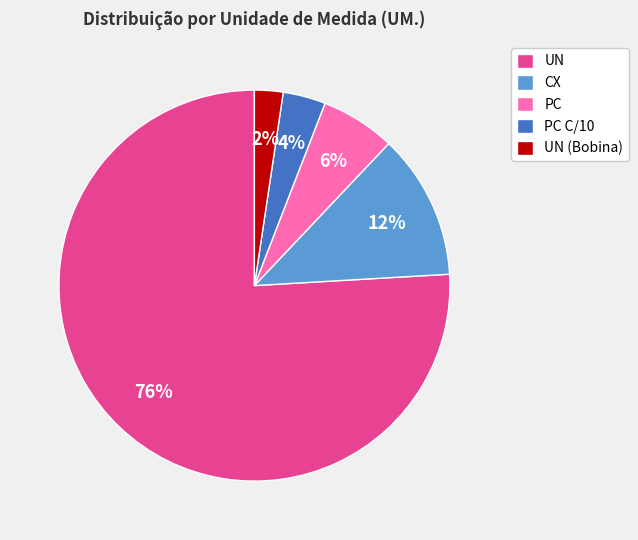

How many slices are in this pie chart?

5